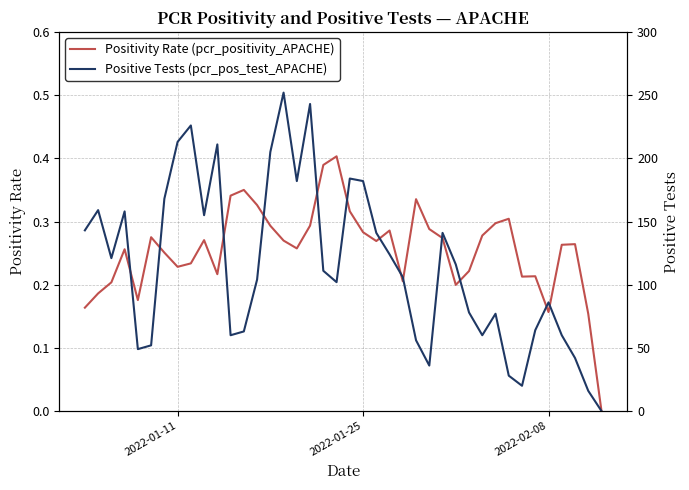

What is the average value of the Positive Tests (pcr_pos_test_APACHE) series?

114.8